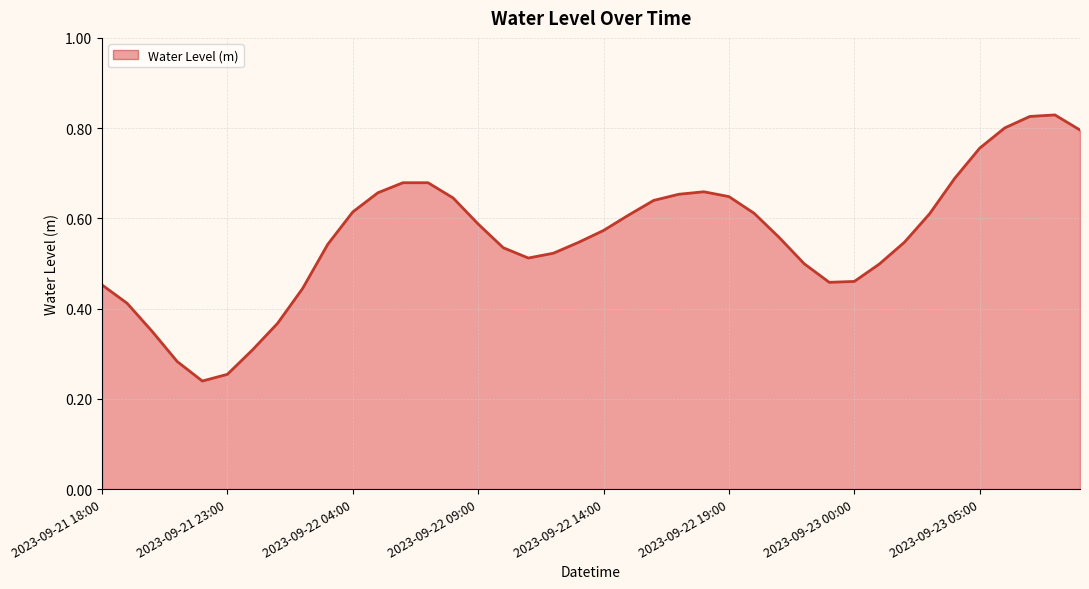

How many series are shown in this chart?

1